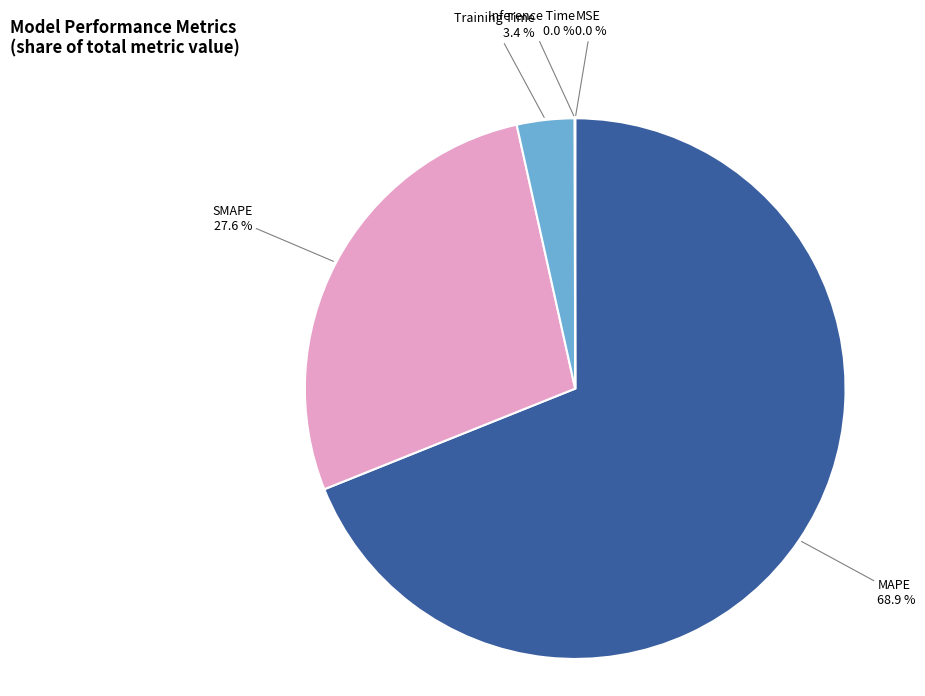

What percentage is NOT represented by SMAPE?

72.4%